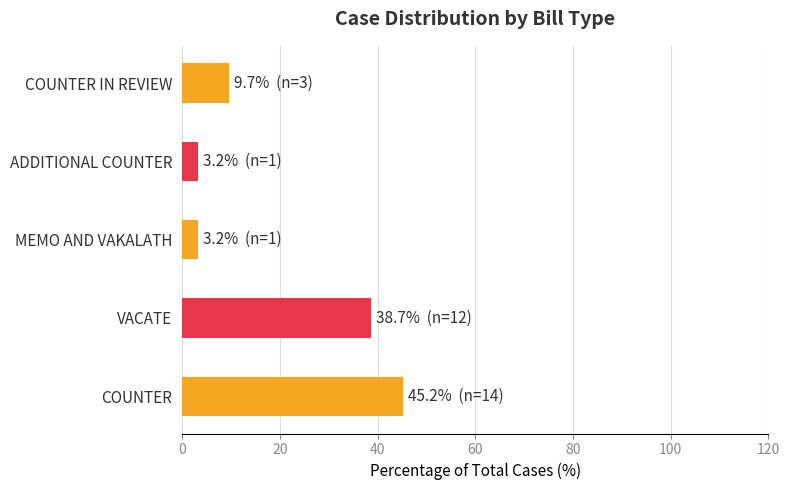

What is the sum of the values at COUNTER and MEMO AND VAKALATH?

48.4